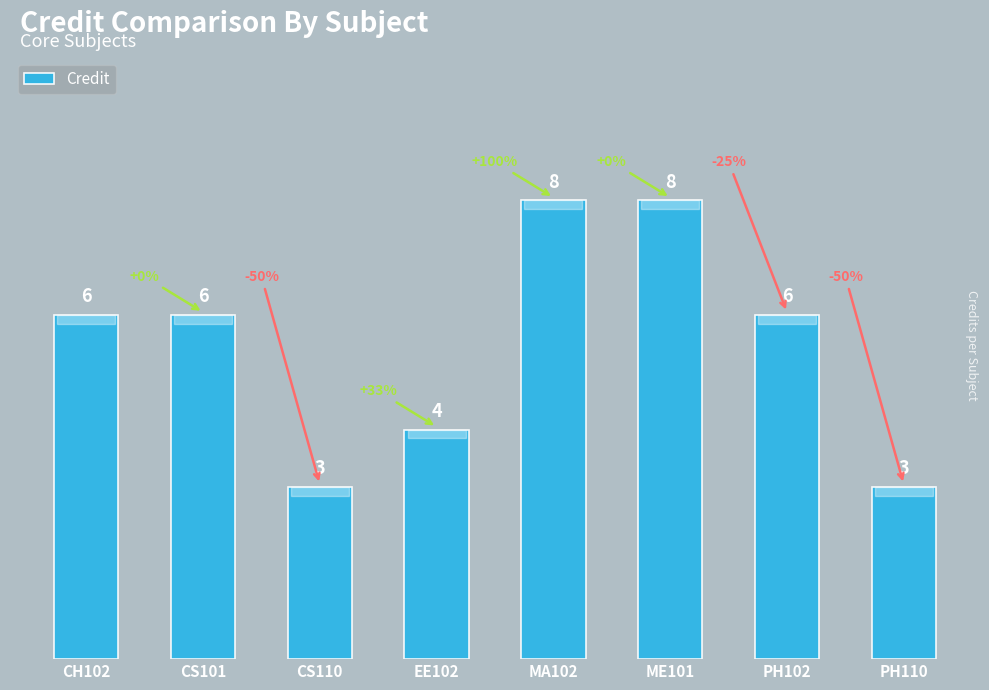

What is the difference between the maximum and minimum values?

5